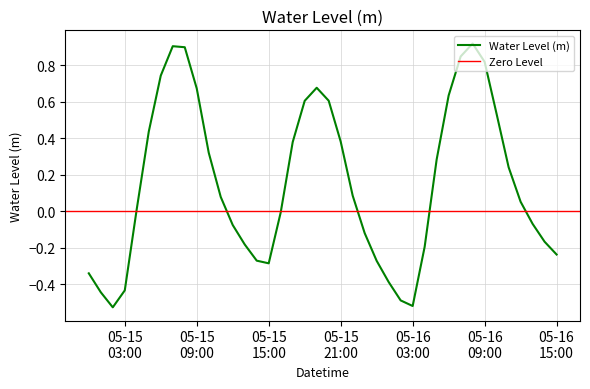

What is the label of the 23rd point from the left?

2025-05-15 22:00:00